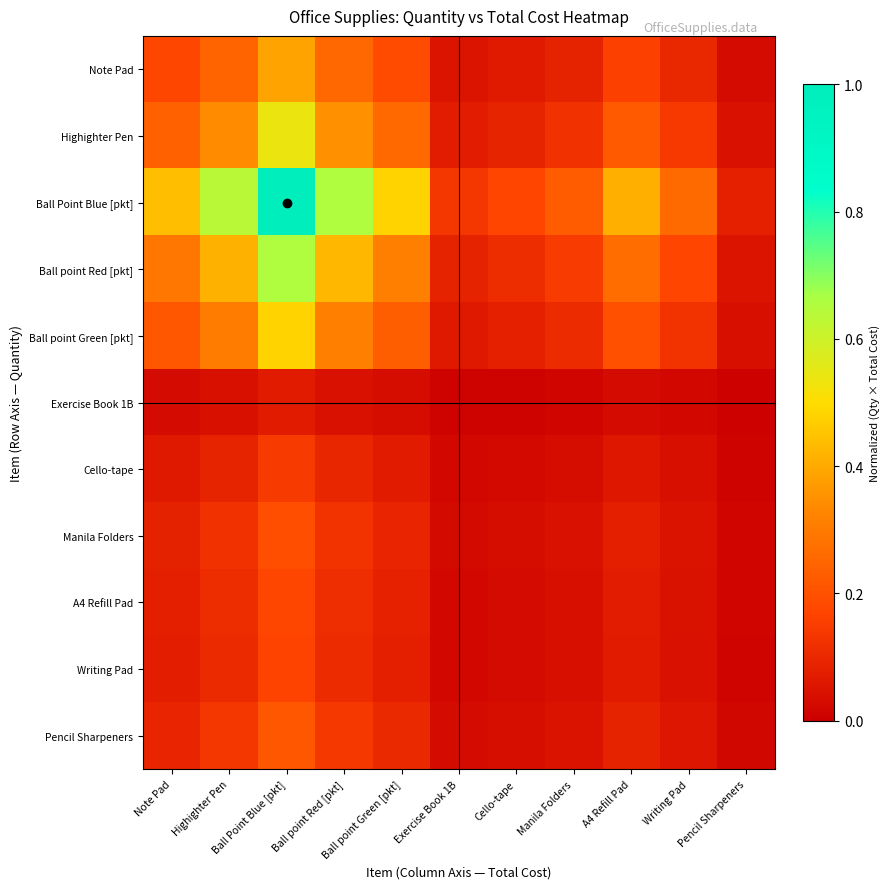

Reading right to left, extract all data points from this chart.

Note Pad: Pencil Sharpeners=0.0	Writing Pad=0.1	A4 Refill Pad=0.2	Manila Folders=0.1	Cello-tape=0.1	Exercise Book 1B=0.1	Ball point Green [pkt]=0.2	Ball point Red [pkt]=0.3	Ball Point Blue [pkt]=0.4	Highighter Pen=0.2	Note Pad=0.2
Highighter Pen: Pencil Sharpeners=0.0	Writing Pad=0.1	A4 Refill Pad=0.2	Manila Folders=0.1	Cello-tape=0.1	Exercise Book 1B=0.1	Ball point Green [pkt]=0.3	Ball point Red [pkt]=0.4	Ball Point Blue [pkt]=0.5	Highighter Pen=0.3	Note Pad=0.2
Ball Point Blue [pkt]: Pencil Sharpeners=0.1	Writing Pad=0.3	A4 Refill Pad=0.4	Manila Folders=0.2	Cello-tape=0.2	Exercise Book 1B=0.1	Ball point Green [pkt]=0.5	Ball point Red [pkt]=0.7	Ball Point Blue [pkt]=1.0	Highighter Pen=0.6	Note Pad=0.4
Ball point Red [pkt]: Pencil Sharpeners=0.1	Writing Pad=0.2	A4 Refill Pad=0.3	Manila Folders=0.1	Cello-tape=0.1	Exercise Book 1B=0.1	Ball point Green [pkt]=0.3	Ball point Red [pkt]=0.4	Ball Point Blue [pkt]=0.7	Highighter Pen=0.4	Note Pad=0.3
Ball point Green [pkt]: Pencil Sharpeners=0.0	Writing Pad=0.1	A4 Refill Pad=0.2	Manila Folders=0.1	Cello-tape=0.1	Exercise Book 1B=0.1	Ball point Green [pkt]=0.2	Ball point Red [pkt]=0.3	Ball Point Blue [pkt]=0.5	Highighter Pen=0.3	Note Pad=0.2
Exercise Book 1B: Pencil Sharpeners=0.0	Writing Pad=0.0	A4 Refill Pad=0.0	Manila Folders=0.0	Cello-tape=0.0	Exercise Book 1B=0.0	Ball point Green [pkt]=0.0	Ball point Red [pkt]=0.0	Ball Point Blue [pkt]=0.1	Highighter Pen=0.0	Note Pad=0.0
Cello-tape: Pencil Sharpeners=0.0	Writing Pad=0.0	A4 Refill Pad=0.1	Manila Folders=0.0	Cello-tape=0.0	Exercise Book 1B=0.0	Ball point Green [pkt]=0.1	Ball point Red [pkt]=0.1	Ball Point Blue [pkt]=0.1	Highighter Pen=0.1	Note Pad=0.1
Manila Folders: Pencil Sharpeners=0.0	Writing Pad=0.1	A4 Refill Pad=0.1	Manila Folders=0.0	Cello-tape=0.0	Exercise Book 1B=0.0	Ball point Green [pkt]=0.1	Ball point Red [pkt]=0.1	Ball Point Blue [pkt]=0.2	Highighter Pen=0.1	Note Pad=0.1
A4 Refill Pad: Pencil Sharpeners=0.0	Writing Pad=0.0	A4 Refill Pad=0.1	Manila Folders=0.0	Cello-tape=0.0	Exercise Book 1B=0.0	Ball point Green [pkt]=0.1	Ball point Red [pkt]=0.1	Ball Point Blue [pkt]=0.2	Highighter Pen=0.1	Note Pad=0.1
Writing Pad: Pencil Sharpeners=0.0	Writing Pad=0.0	A4 Refill Pad=0.1	Manila Folders=0.0	Cello-tape=0.0	Exercise Book 1B=0.0	Ball point Green [pkt]=0.1	Ball point Red [pkt]=0.1	Ball Point Blue [pkt]=0.2	Highighter Pen=0.1	Note Pad=0.1
Pencil Sharpeners: Pencil Sharpeners=0.0	Writing Pad=0.1	A4 Refill Pad=0.1	Manila Folders=0.0	Cello-tape=0.0	Exercise Book 1B=0.0	Ball point Green [pkt]=0.1	Ball point Red [pkt]=0.1	Ball Point Blue [pkt]=0.2	Highighter Pen=0.1	Note Pad=0.1